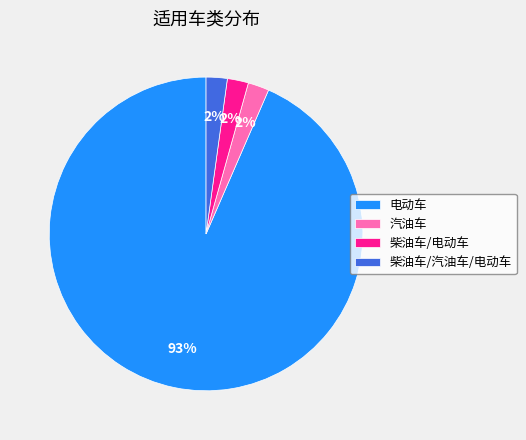

Is the sum of 柴油车/电动车 and 柴油车/汽油车/电动车 greater than half?

No